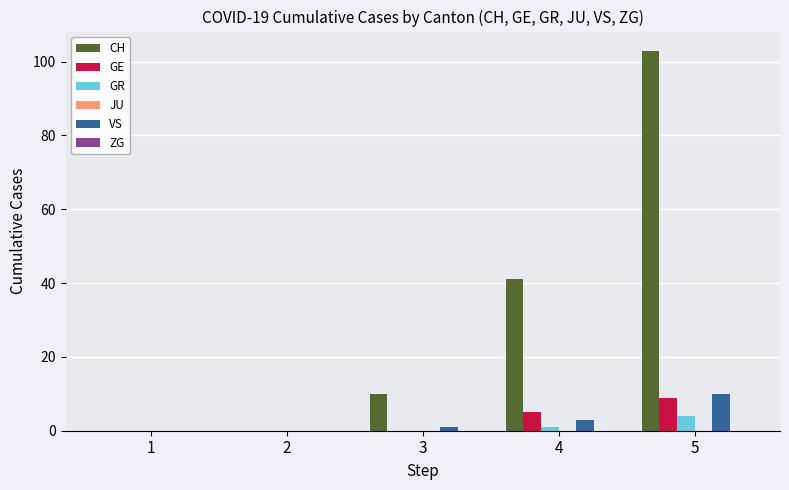

Where is CH nearest to the value 51?

4